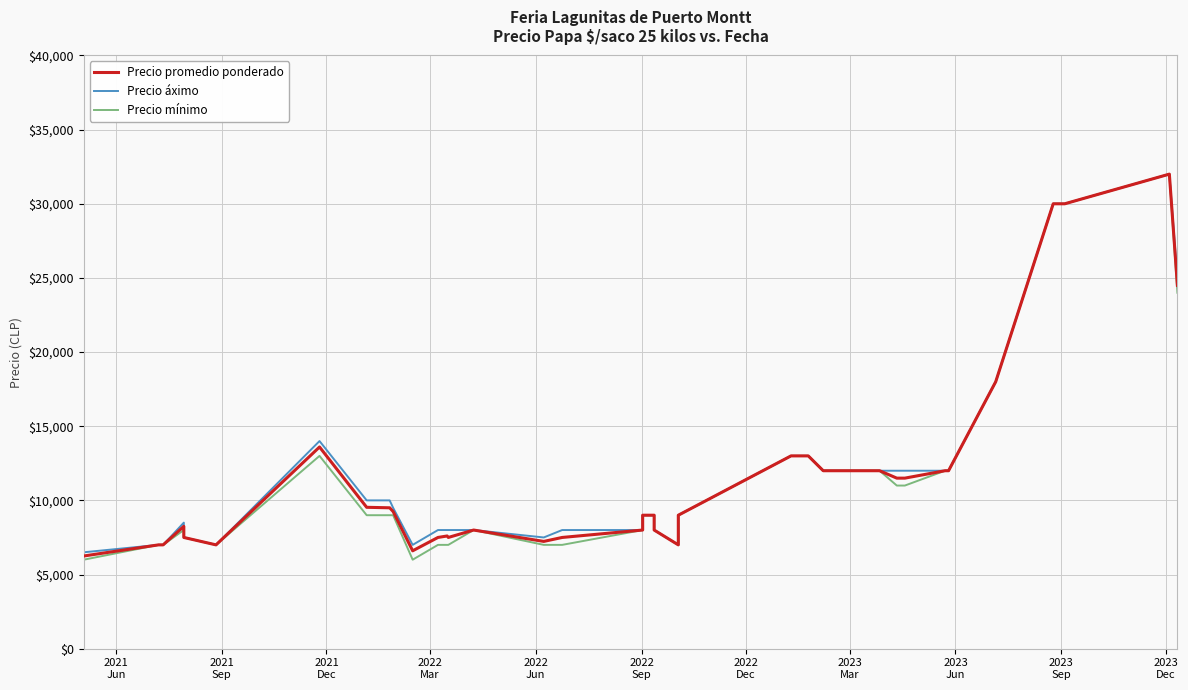

Which series has the largest total across all categories?

Precio áximo